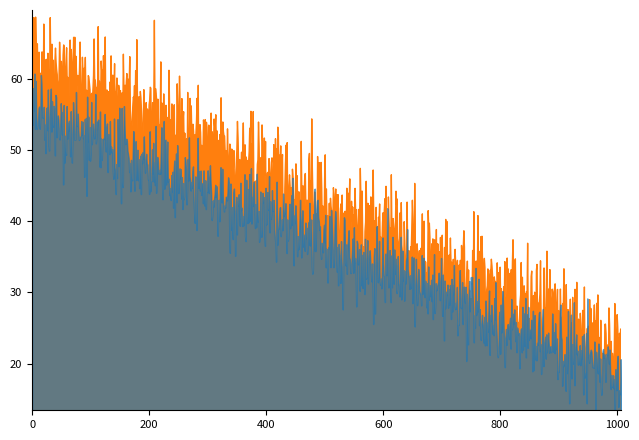

What is the approximate value of Max Predicted AFDM at 1?

63.4